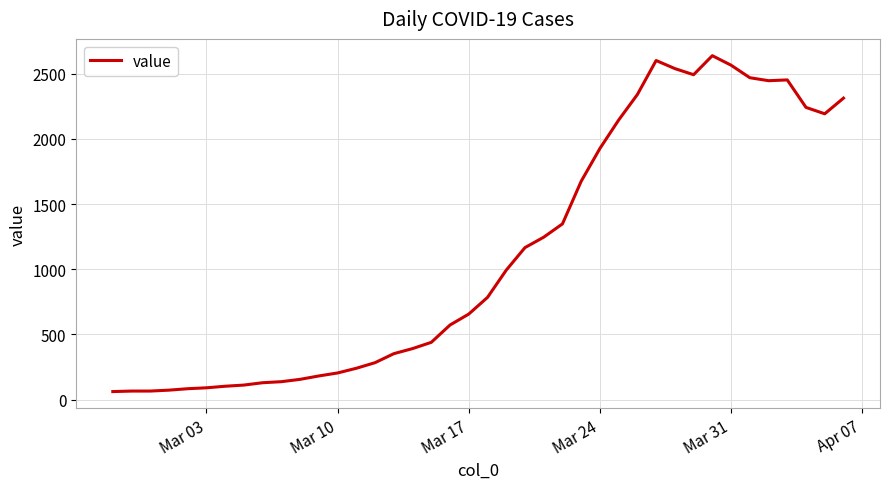

What is the greatest value displayed?

2639